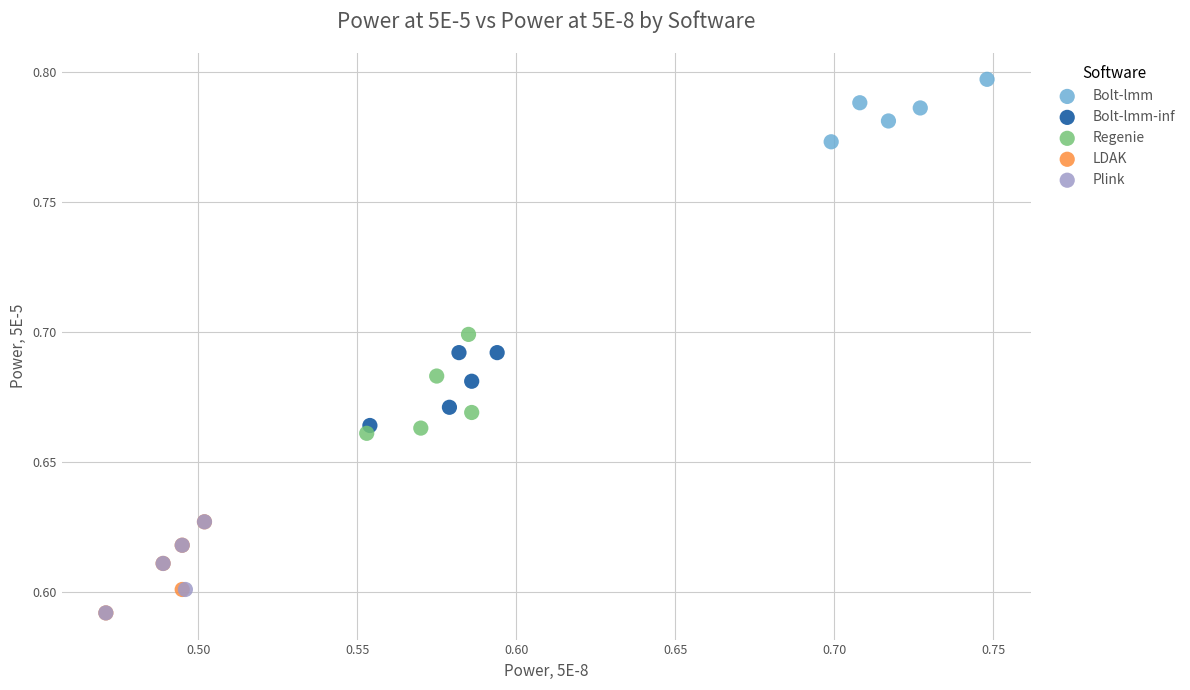

Which series contains the highest Y value?

Bolt-lmm